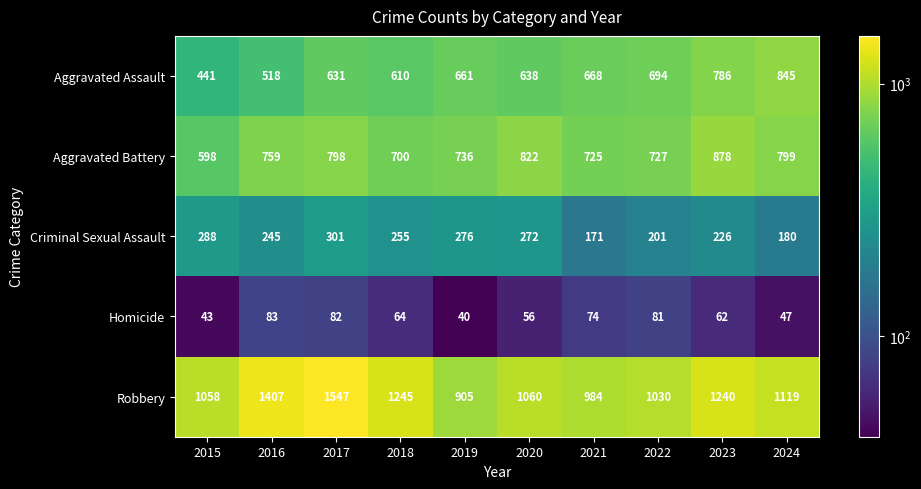

What is the average value of the Aggravated Battery series?

754